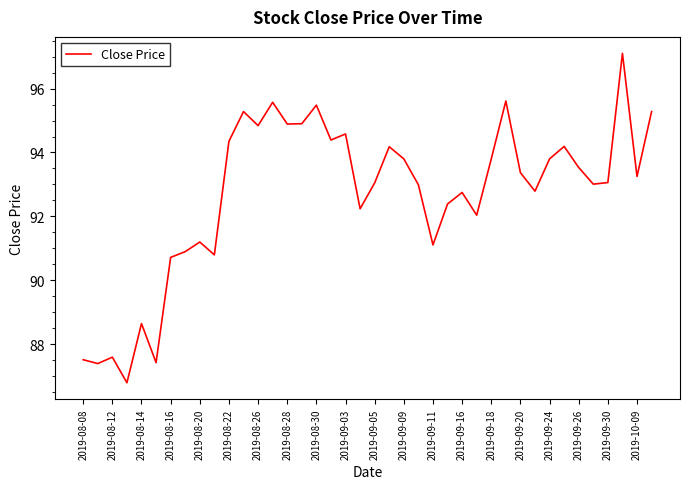

What is the smallest value displayed?

86.8